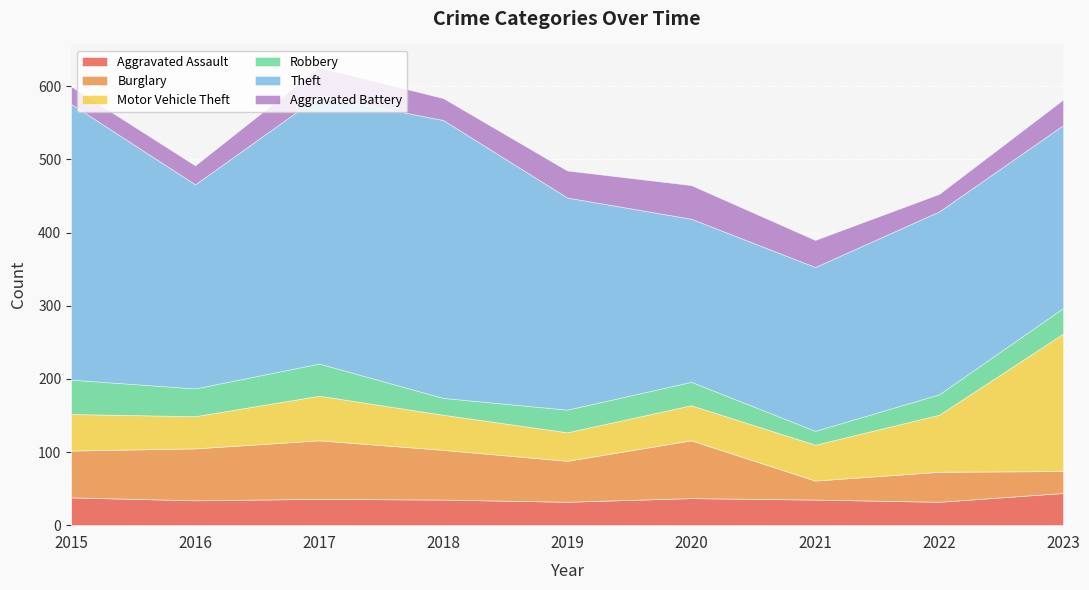

Which has a higher value, 2017 or 2018?

2017